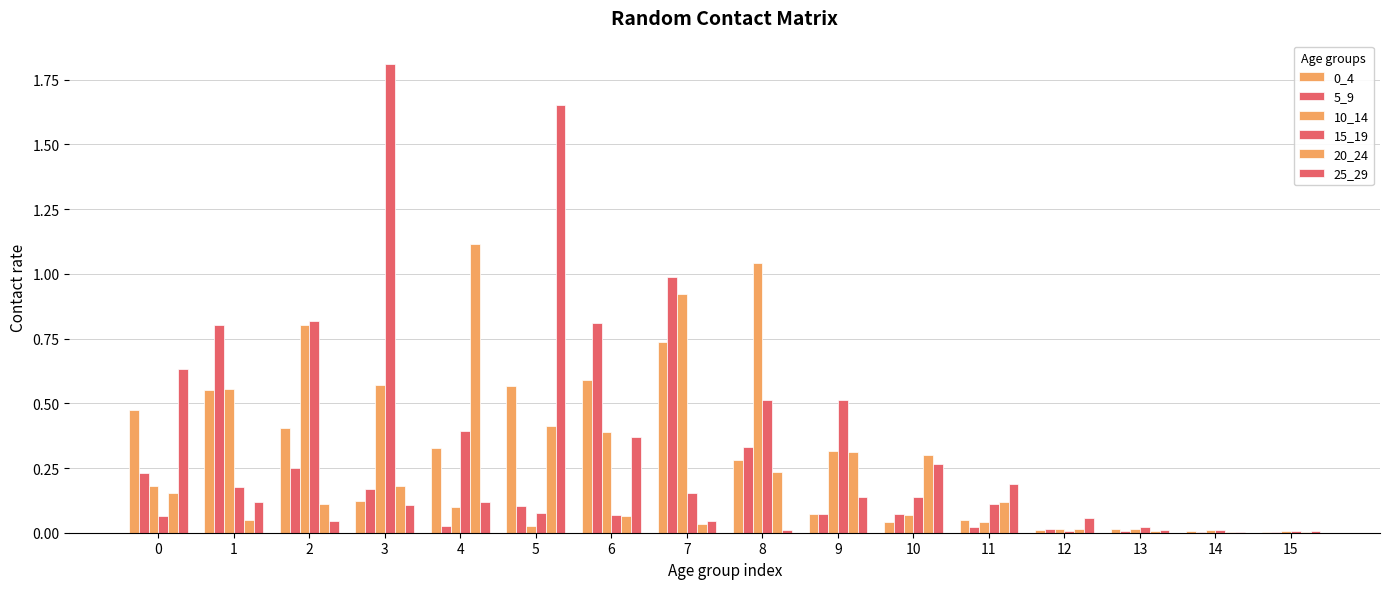

What is the value of the 25_29 bar at the 10th from the left?

0.1